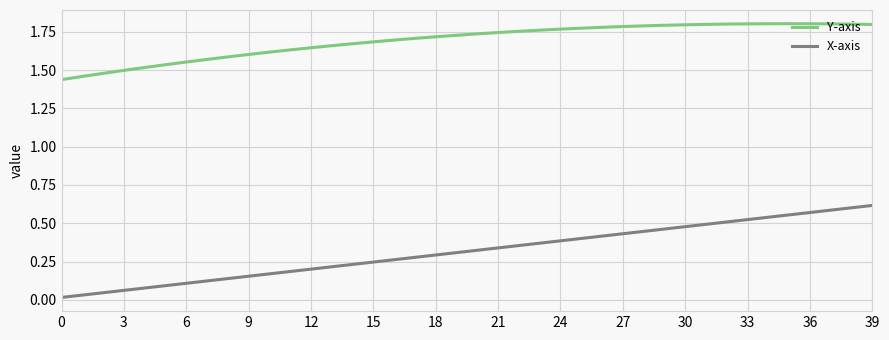

True or false: Y-axis and X-axis cross at least once.

False